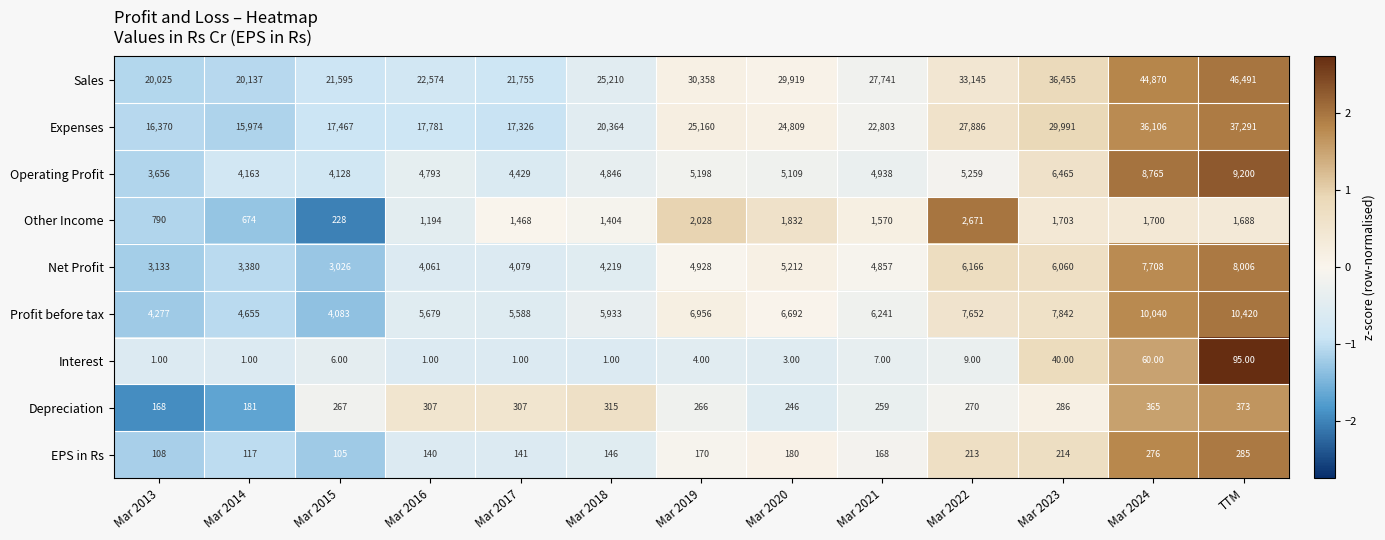

What is the average value of the EPS in Rs series?

174